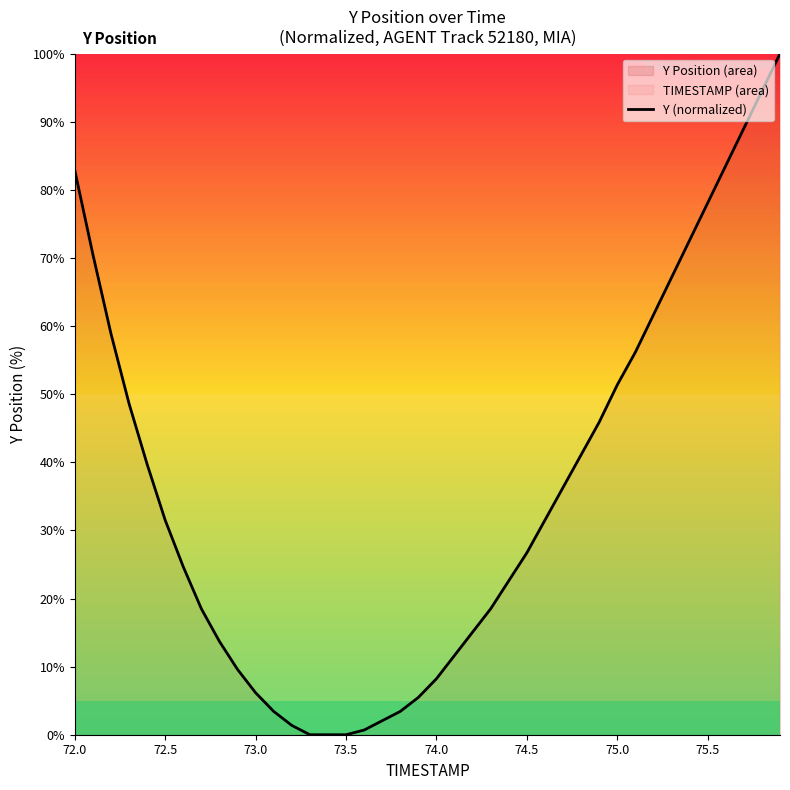

What is the maximum value shown in the chart?

100.0